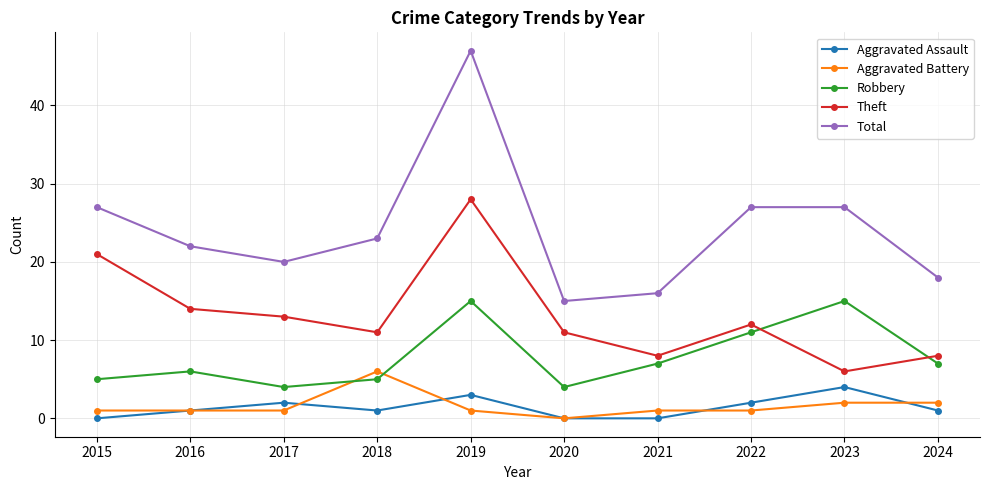

What is the greatest value displayed?

47